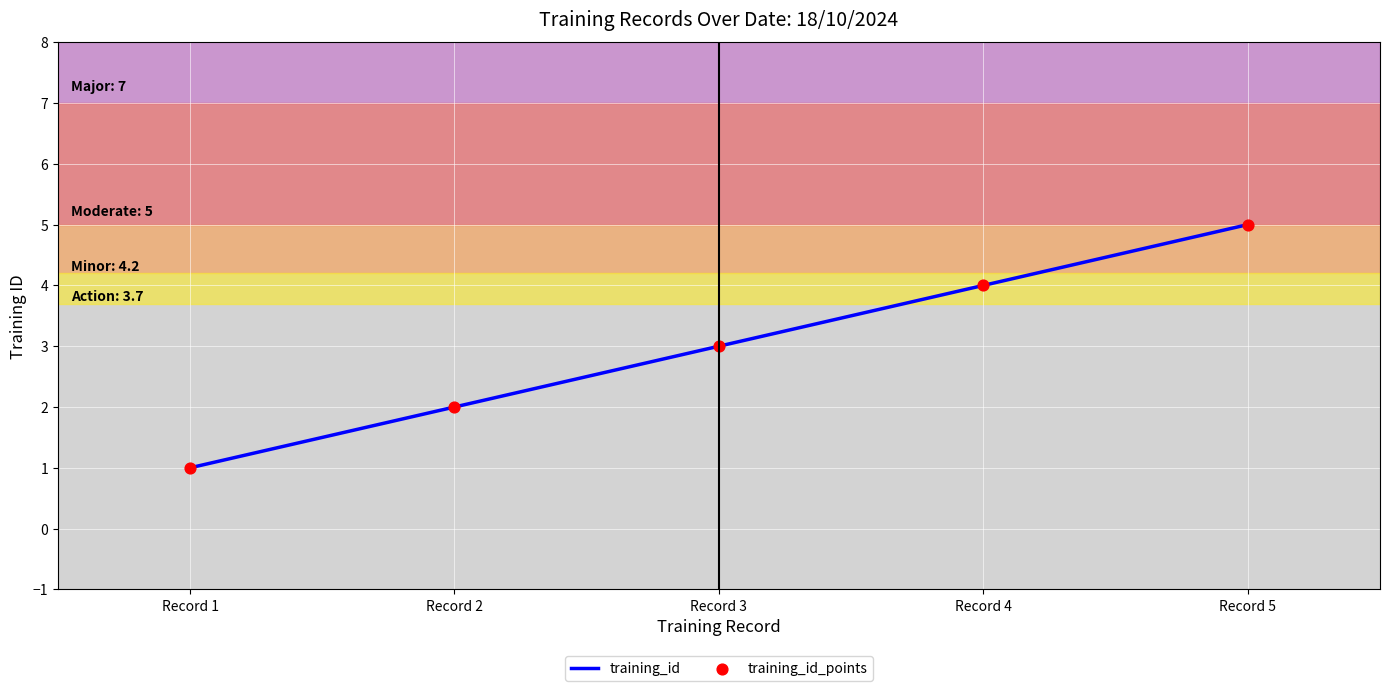

Between Record 5 and Record 4, which is larger?

Record 5